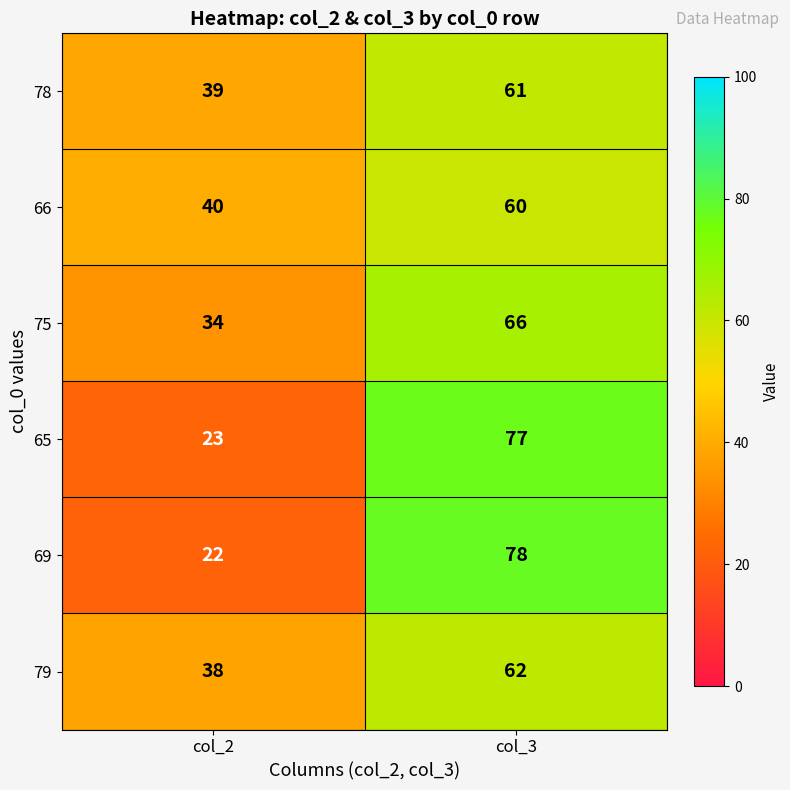

How many distinct data groups are displayed?

6